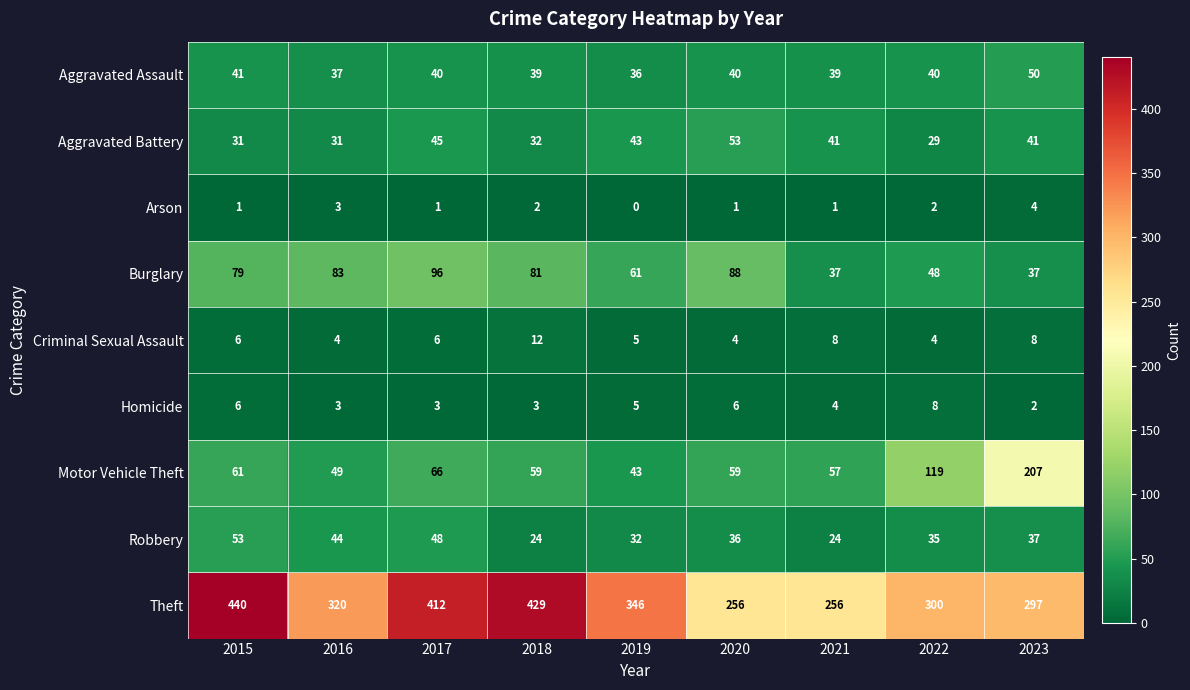

Which series has the widest spread of values?

Theft